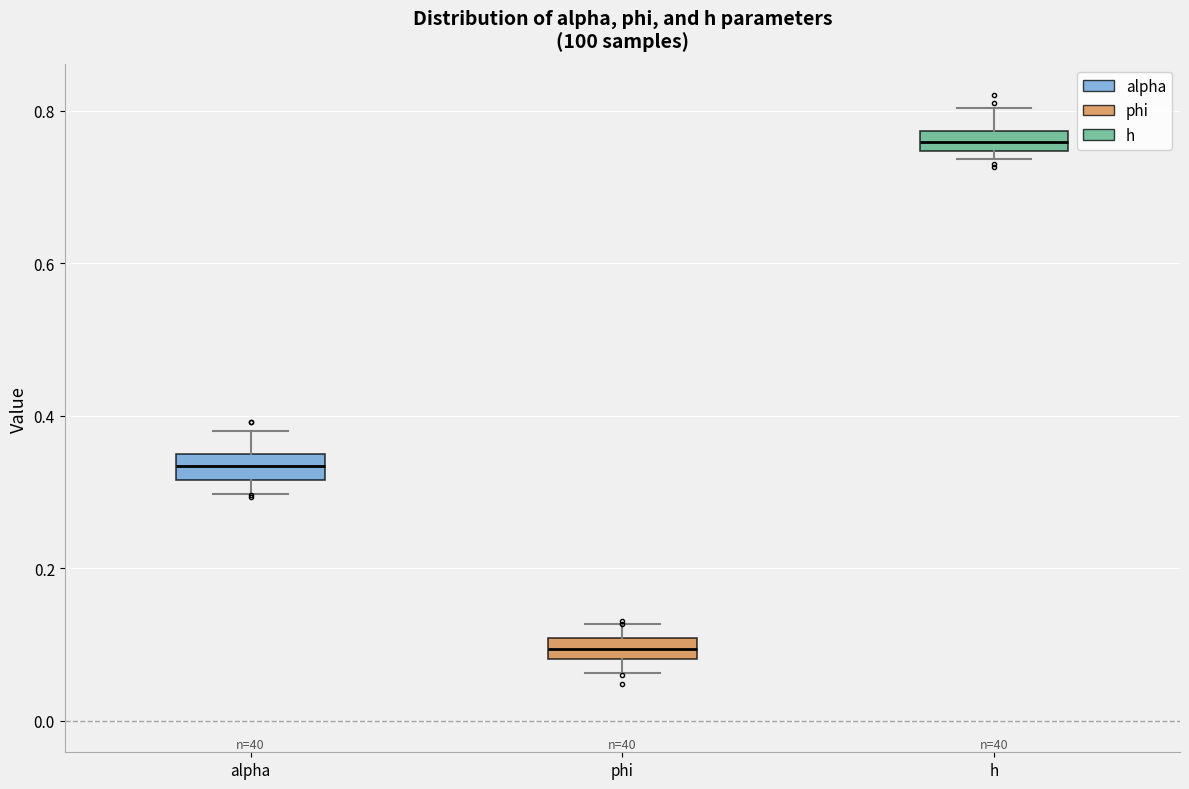

Which box's median line is the highest?

h